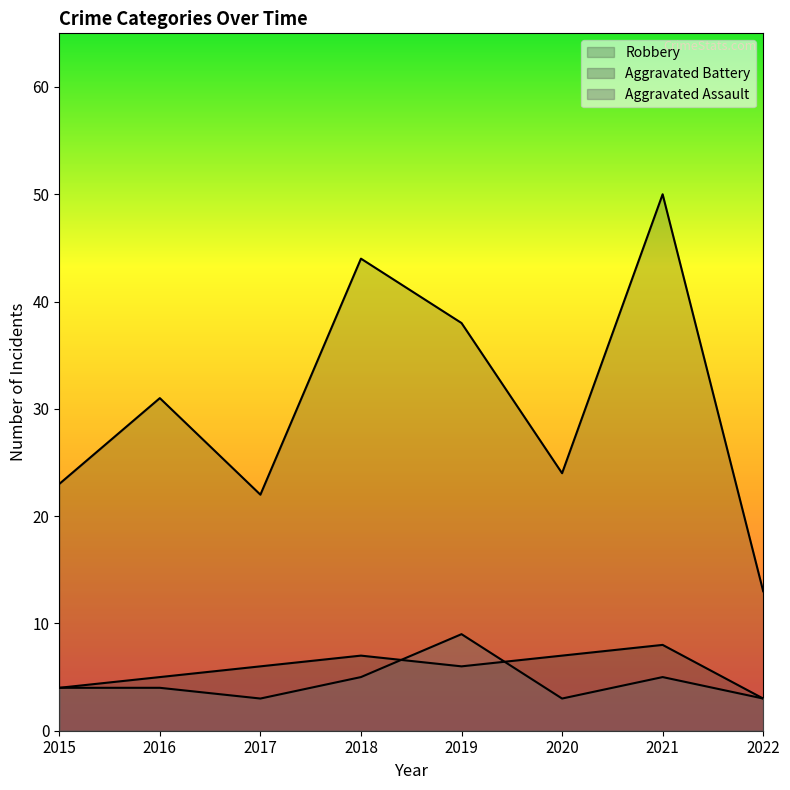

True or false: Robbery and Aggravated Battery intersect in this chart.

False